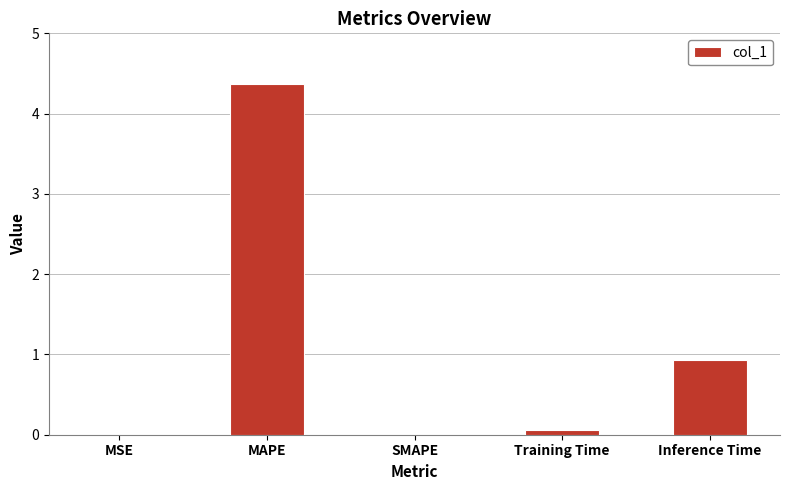

Is it true that the value at Inference Time is 1.6?

False